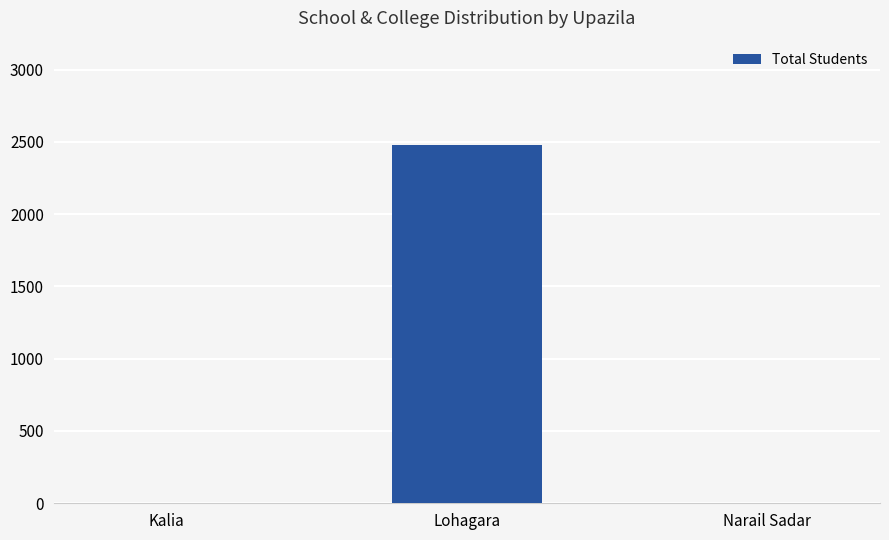

Between Kalia and Lohagara, which is larger?

Lohagara